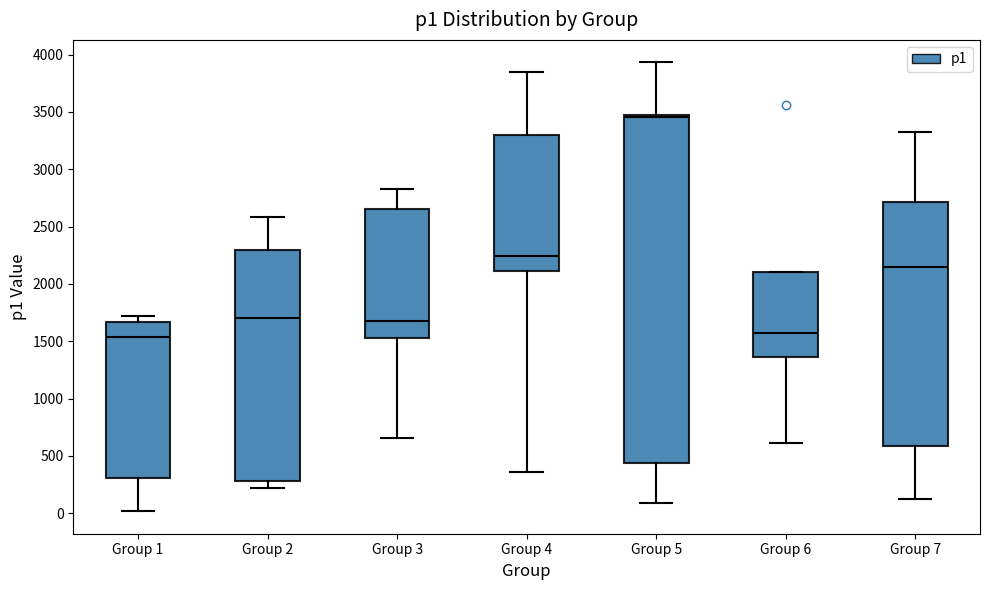

Reading left to right, transcribe this box plot: for each box, give where its median line is, the range the box spans, and where its two whiskers end, as read against the y-axis. The values are not printed on the chart, so give them approximately, as read against the axis.

Group 1: median 1550, box 300 to 1650, whiskers 0 to 1700
Group 2: median 1700, box 300 to 2300, whiskers 200 to 2600
Group 3: median 1700, box 1500 to 2650, whiskers 650 to 2800
Group 4: median 2250, box 2100 to 3300, whiskers 350 to 3850
Group 5: median 3450 (just below the box's upper edge), box 450 to 3450, whiskers 100 to 3950
Group 6: median 1550, box 1350 to 2100, whiskers 600 to 2100
Group 7: median 2150, box 600 to 2700, whiskers 150 to 3350